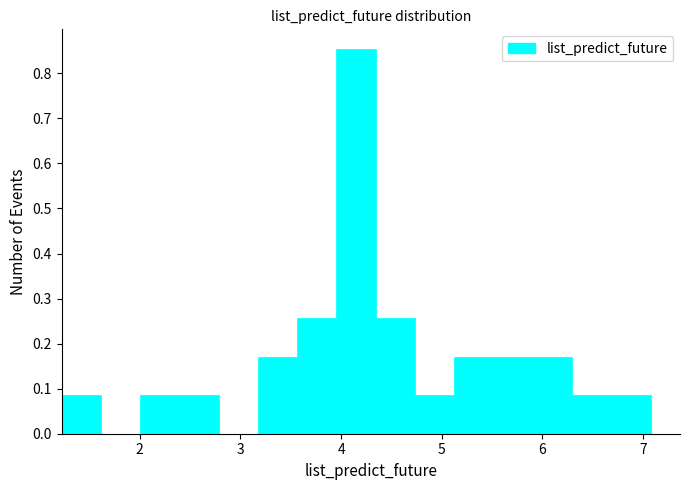

Around what value on the x-axis is the tallest bar? Give the approximate position of its centre, as read against the axis.

4.1